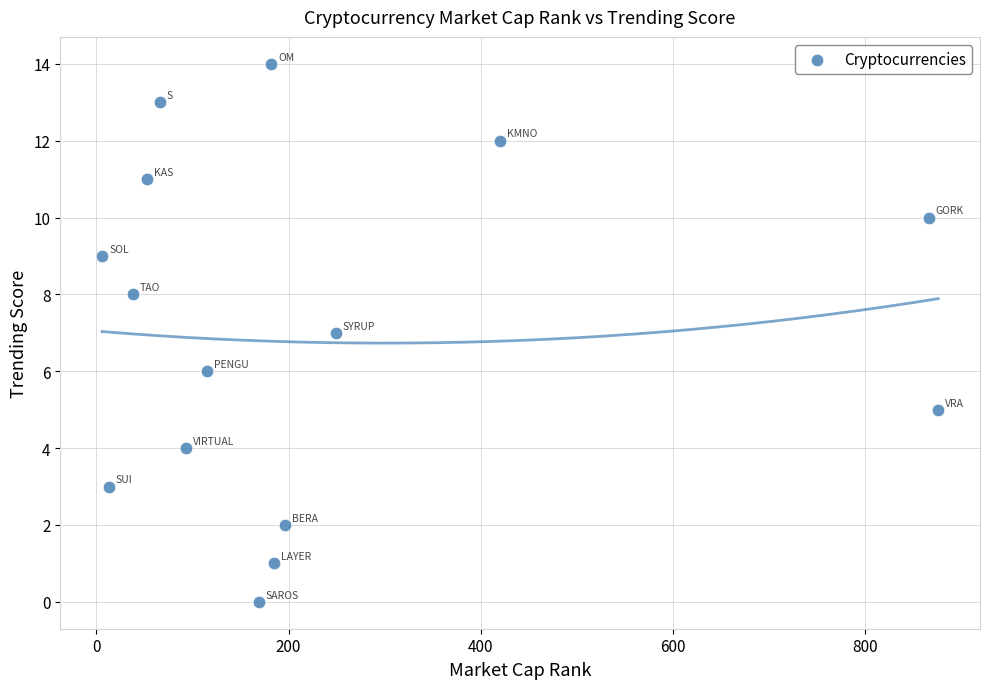

What is the range of X values (max minus min)?

870